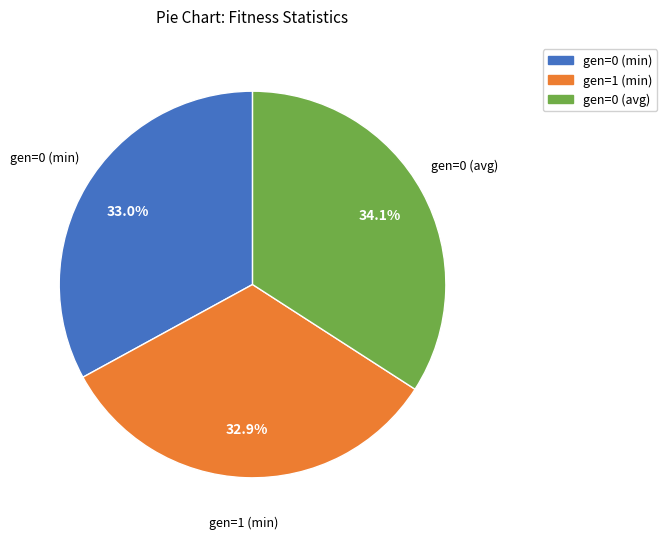

What is the ratio of the value at gen=1 (min) to the value at gen=0 (min)?

1.0